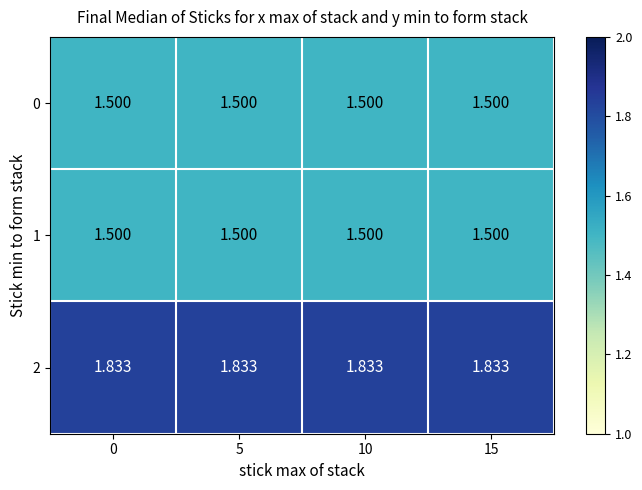

Reading right to left, transcribe all the data shown in this chart.

0: 15=1.5	10=1.5	5=1.5	0=1.5
1: 15=1.5	10=1.5	5=1.5	0=1.5
2: 15=1.8	10=1.8	5=1.8	0=1.8